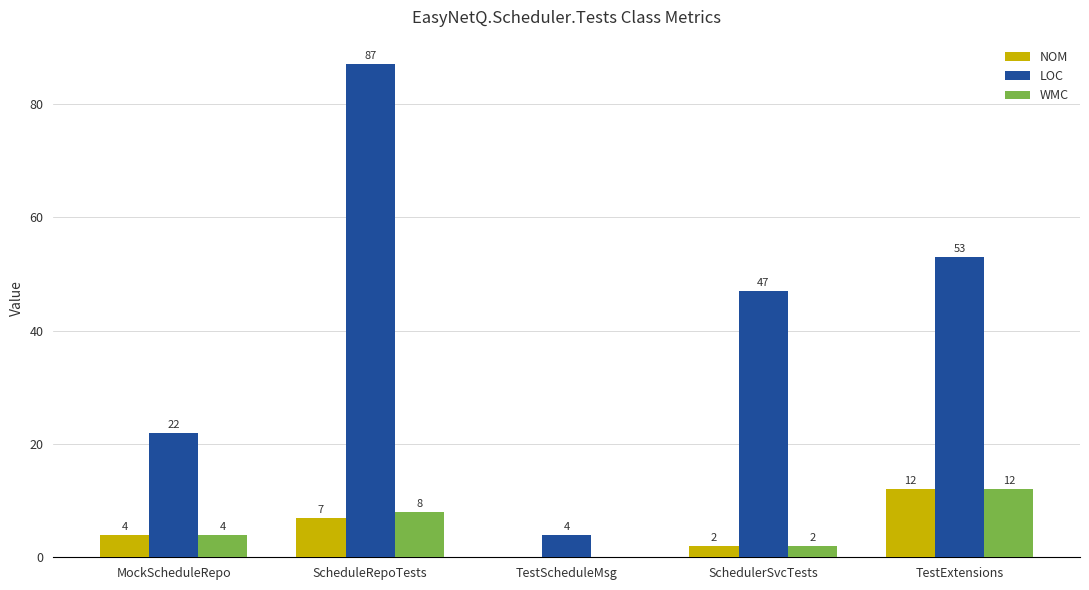

Between TestScheduleMsg and TestExtensions, which series saw the biggest shift?

LOC